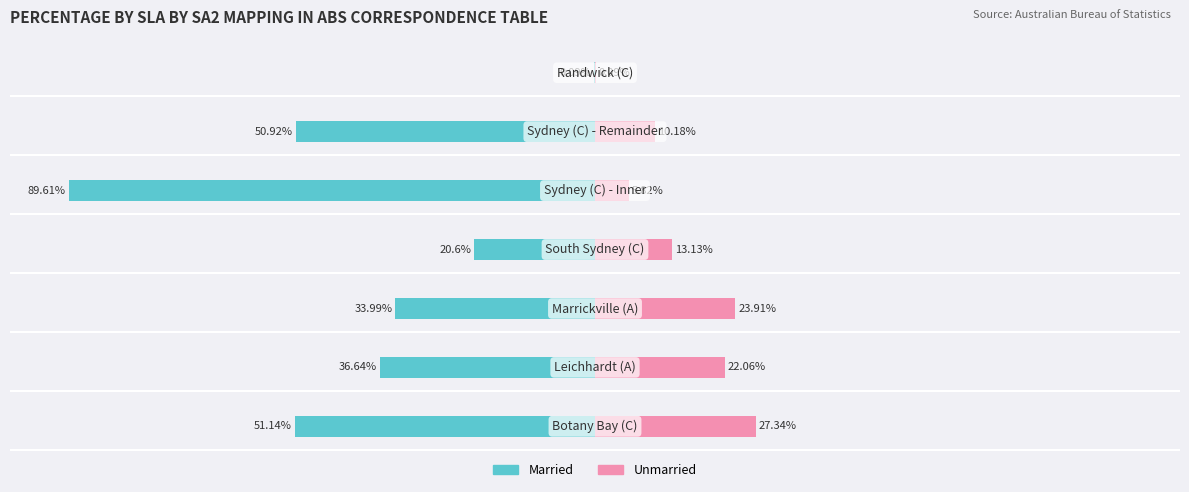

How many data points in Unmarried are above 13?

4